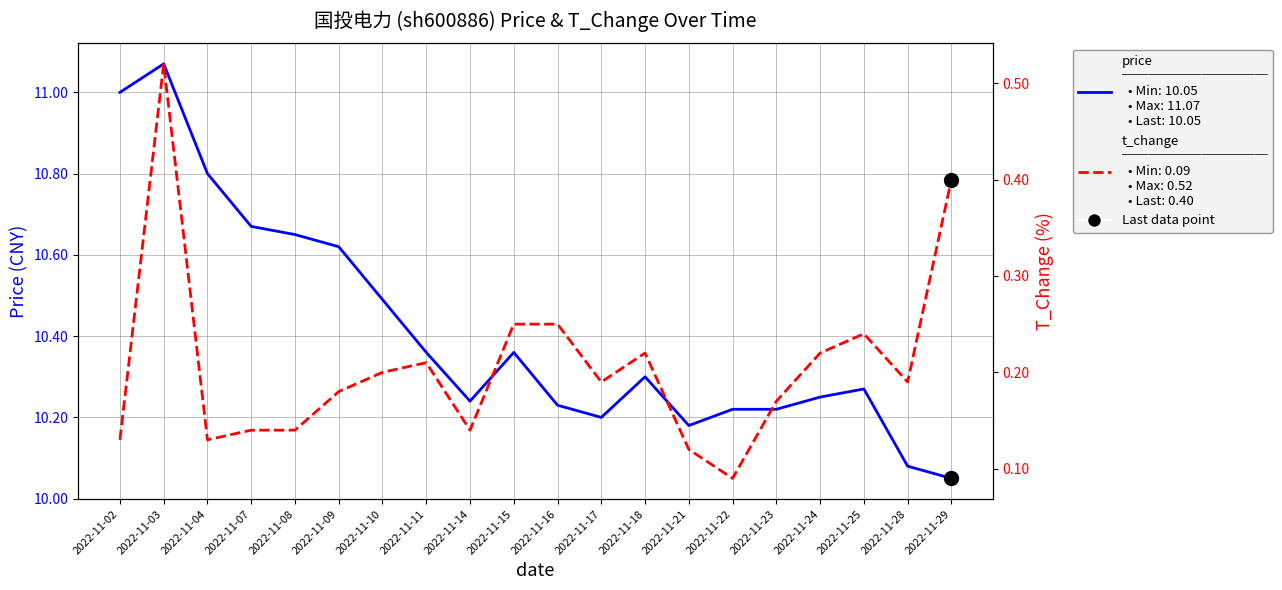

What is the total value across all series at 2022-11-03?

11.6